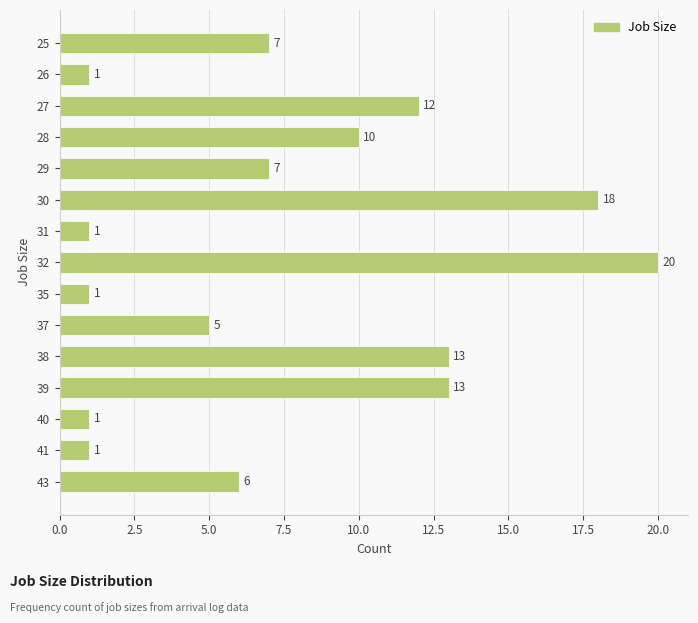

What is the change in value from 40 to 37?

+4